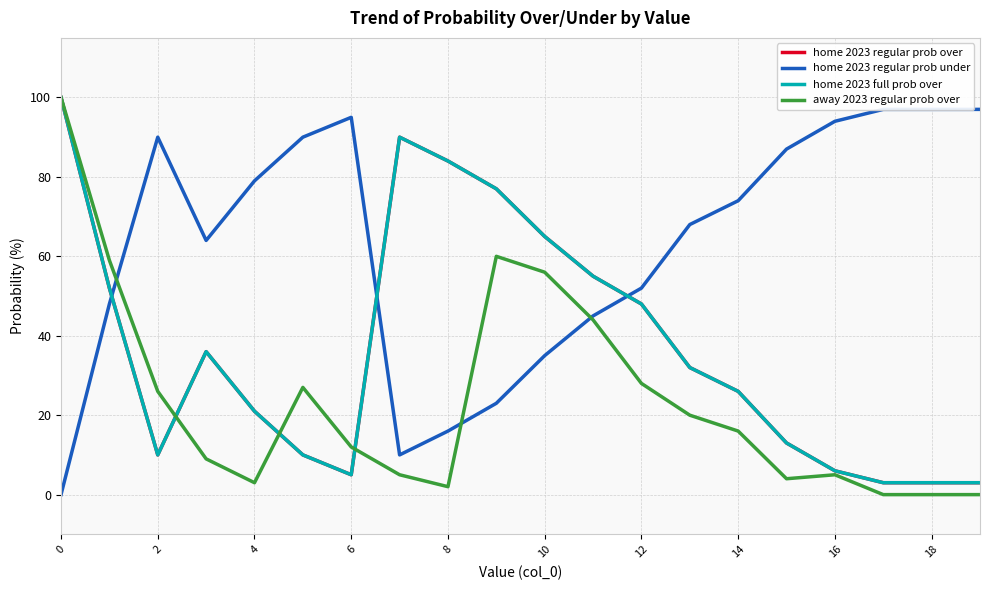

Reading right to left, list all the values displayed in this chart.

home 2023 regular prob over: 3	3	3	6	13	26	32	48	55	65	77	84	90	5	10	21	36	10	52	100
home 2023 regular prob under: 97	97	97	94	87	74	68	52	45	35	23	16	10	95	90	79	64	90	48	0
home 2023 full prob over: 3	3	3	6	13	26	32	48	55	65	77	84	90	5	10	21	36	10	52	100
away 2023 regular prob over: 0	0	0	5	4	16	20	28	44	56	60	2	5	12	27	3	9	26	59	100